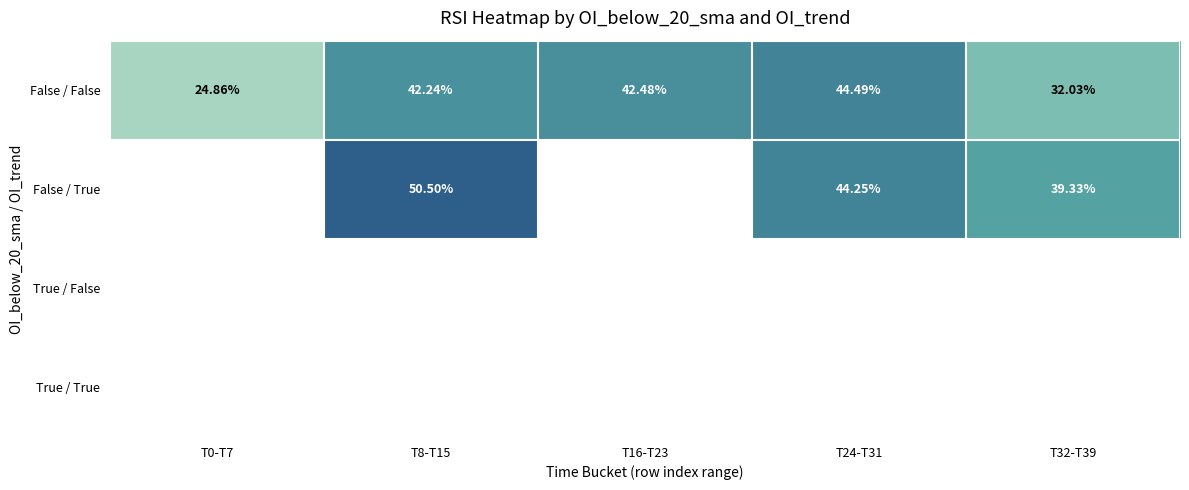

Which series has the largest total across all categories?

False / False